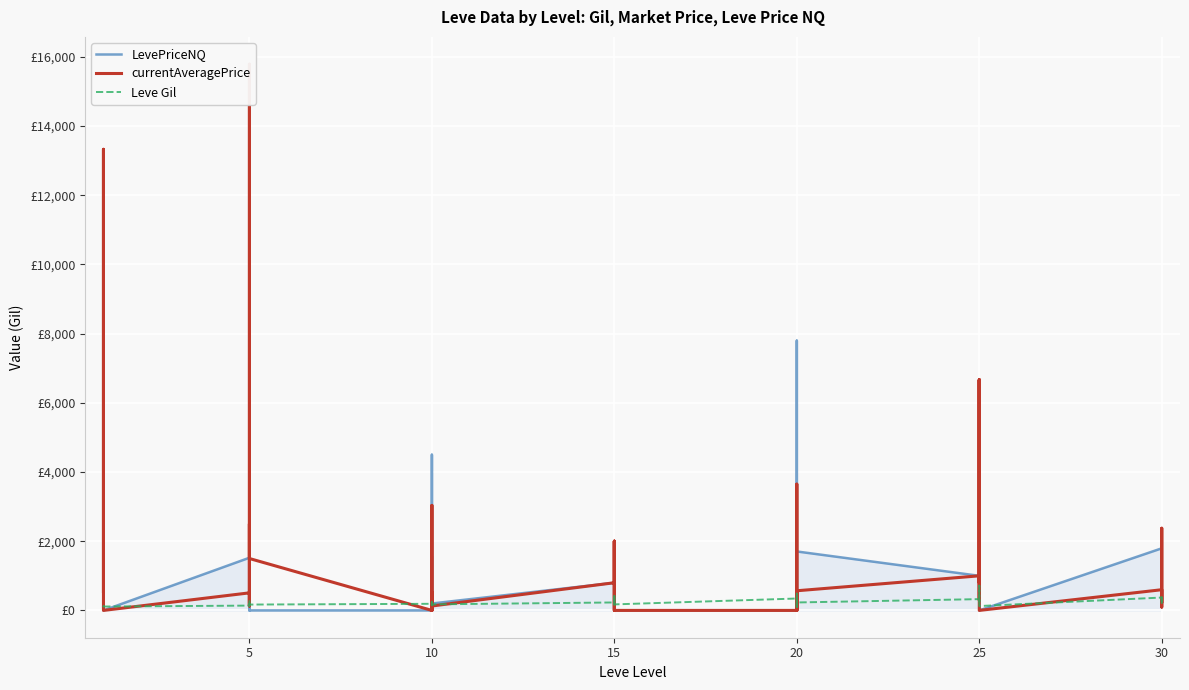

What are all the series names shown in the legend?

LevePriceNQ, currentAveragePrice, Leve Gil